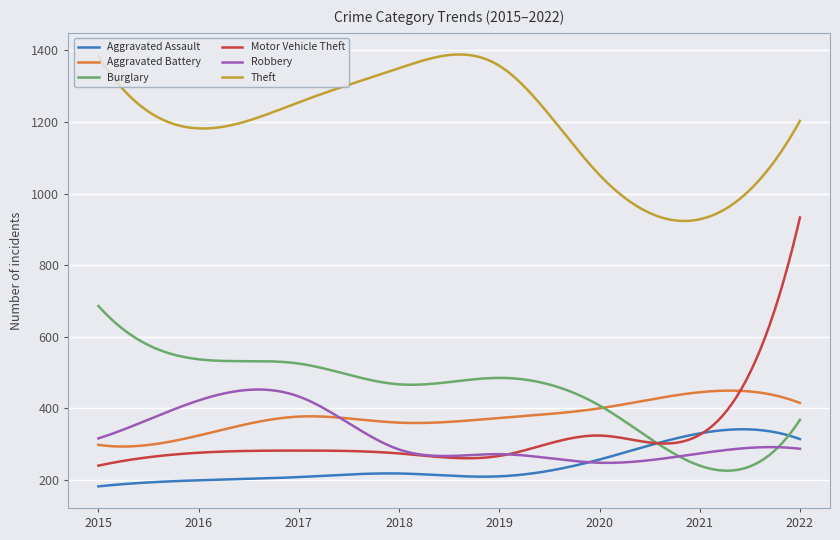

Which series has the largest range (max minus min)?

Motor Vehicle Theft